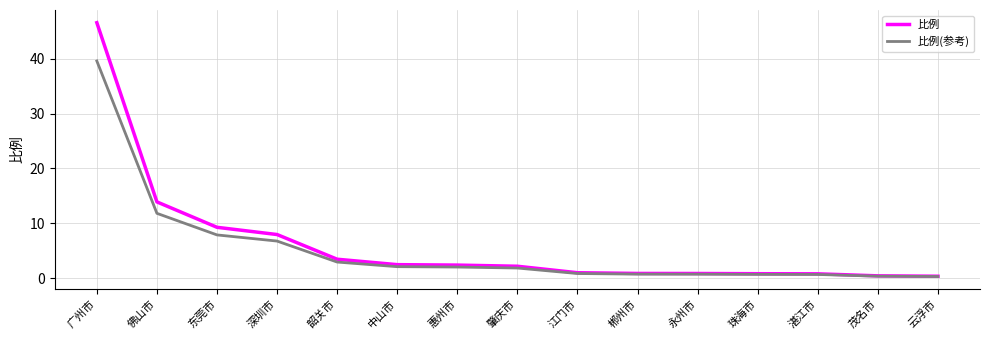

What value does the 比例(参考) series have at 东莞市?

7.9